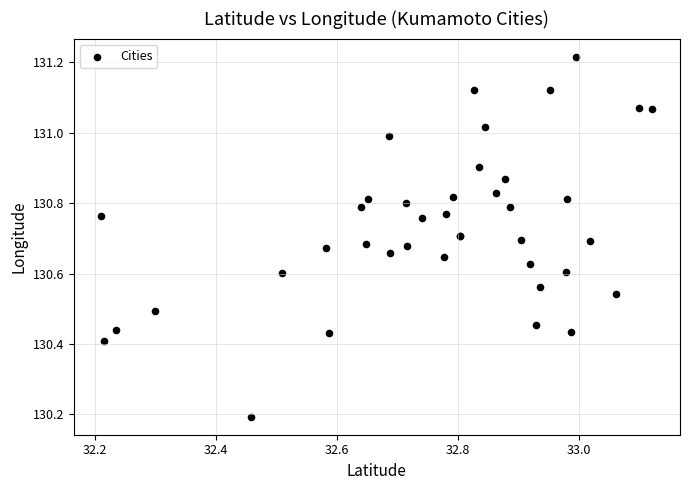

What Y value in the scatter plot is closest to 130?

130.2